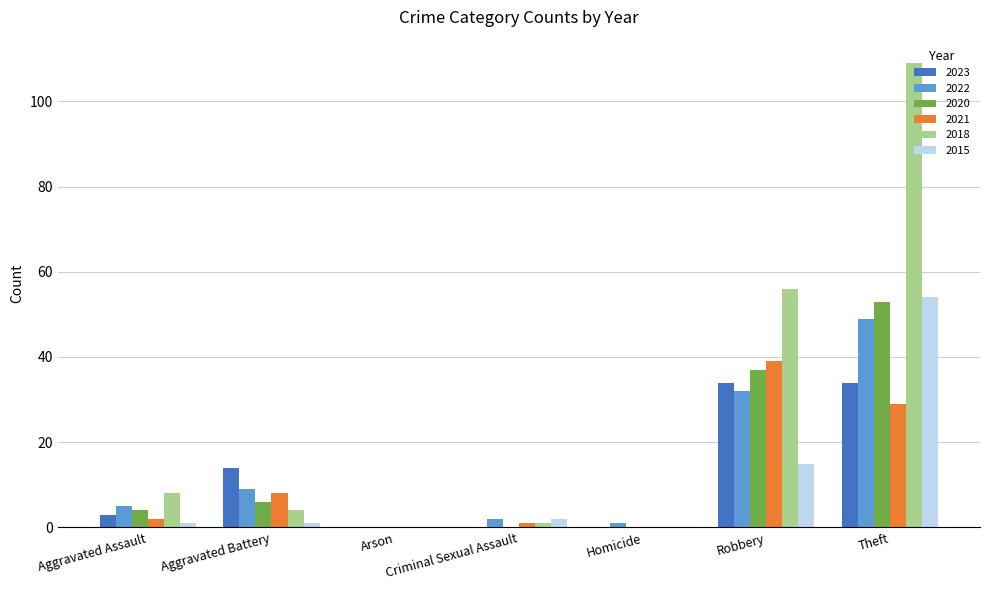

How many distinct data groups are displayed?

6